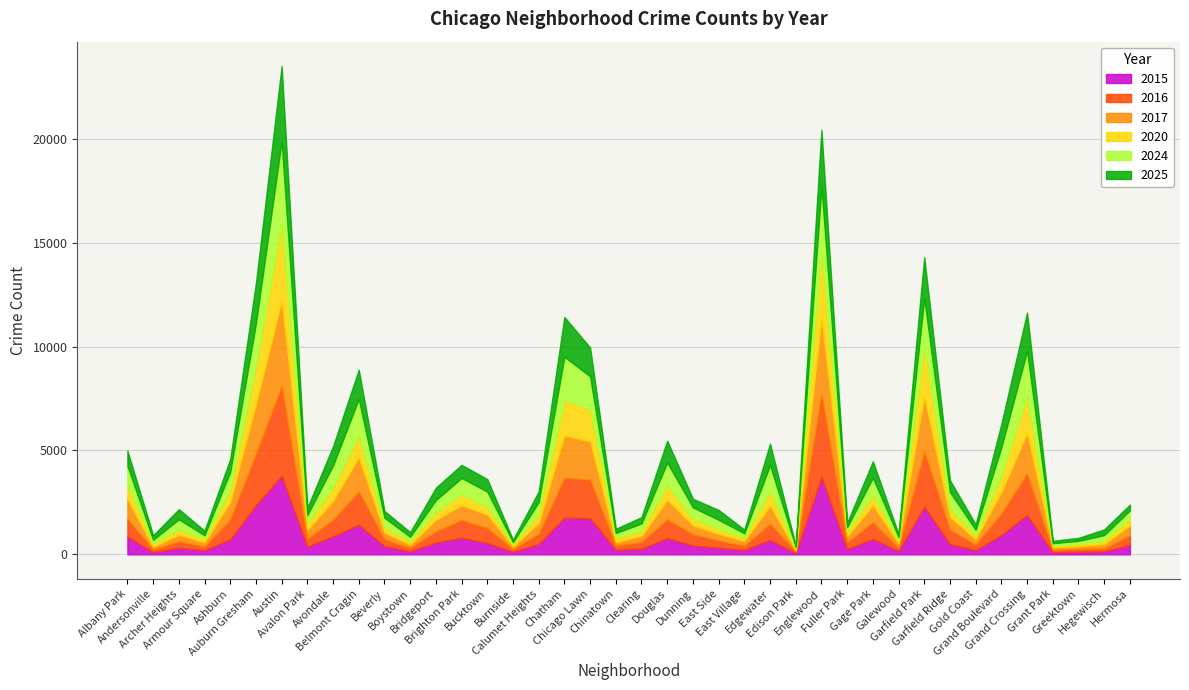

At which label does 2017 reach its peak?

Austin